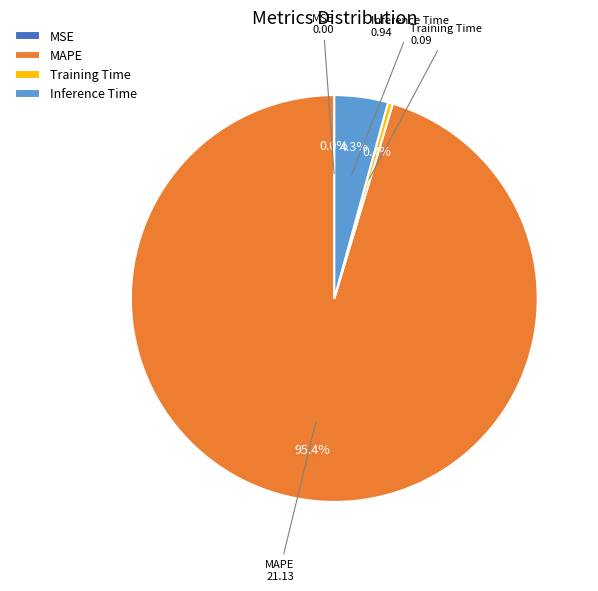

What is the largest slice in the pie chart?

MAPE